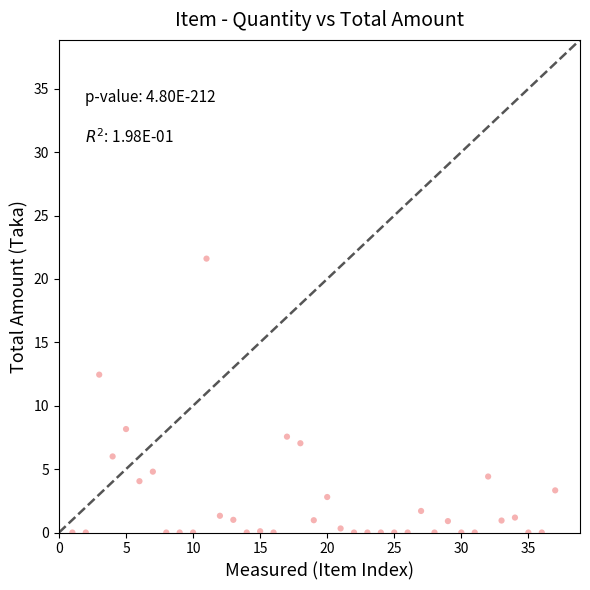

What Y value in the scatter plot is closest to 10?

8.2